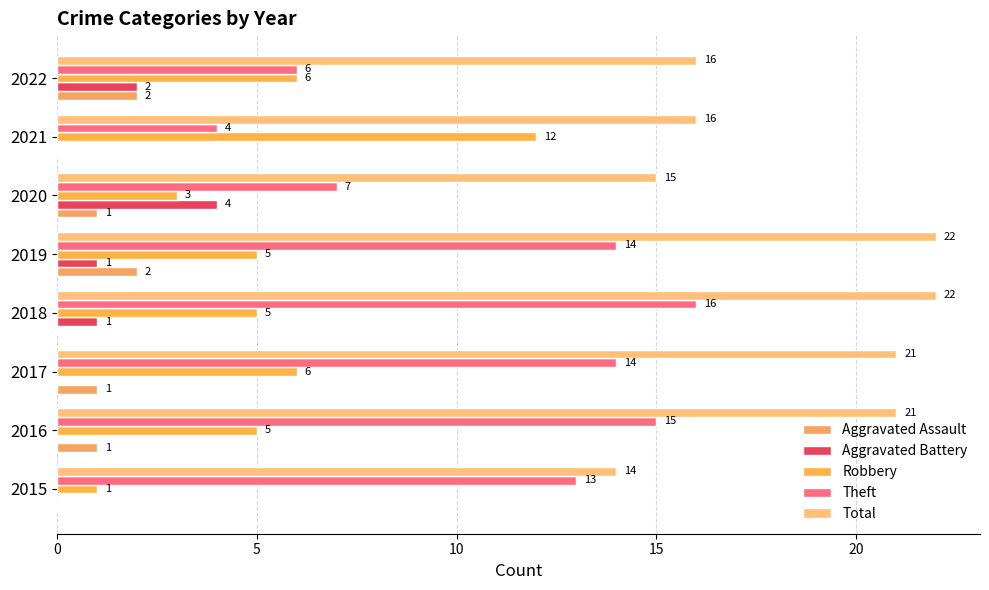

Count the number of categories in the chart.

8